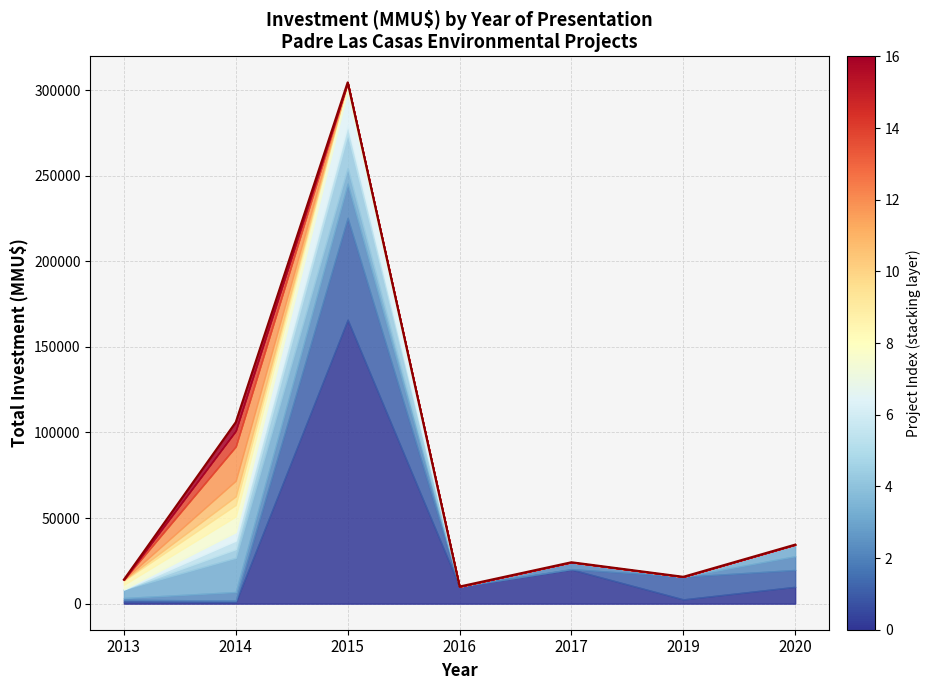

How many interior local peaks (higher than both neighbors) does the data have?

2